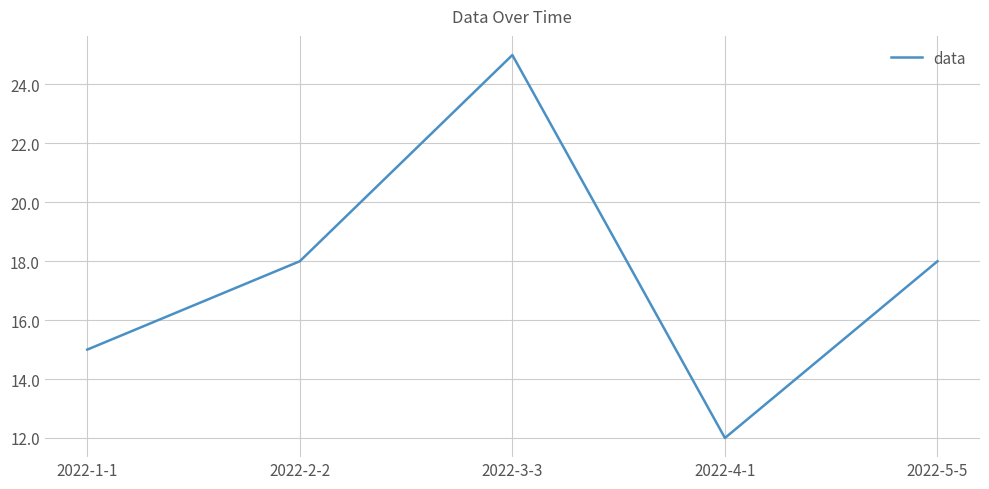

Which has a higher value, 2022-4-1 or 2022-5-5?

2022-5-5